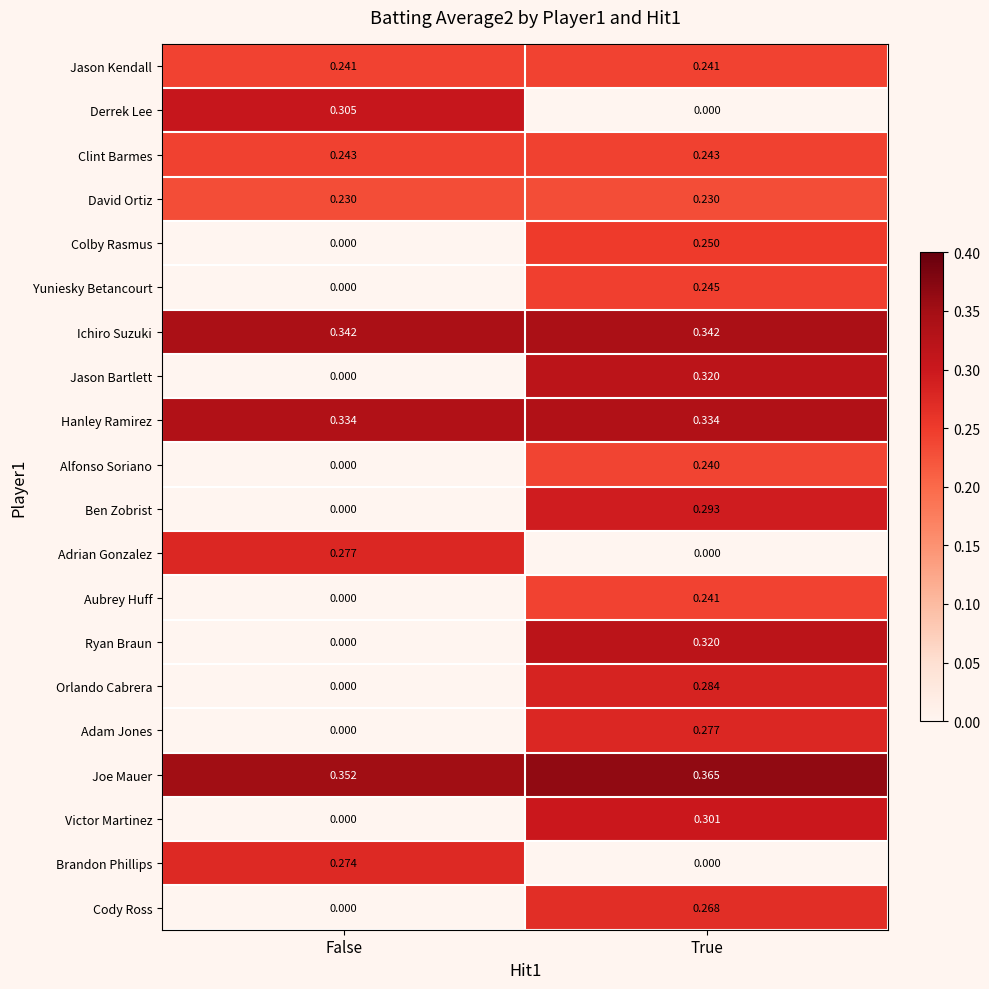

At which category is the sum across all series the highest?

True